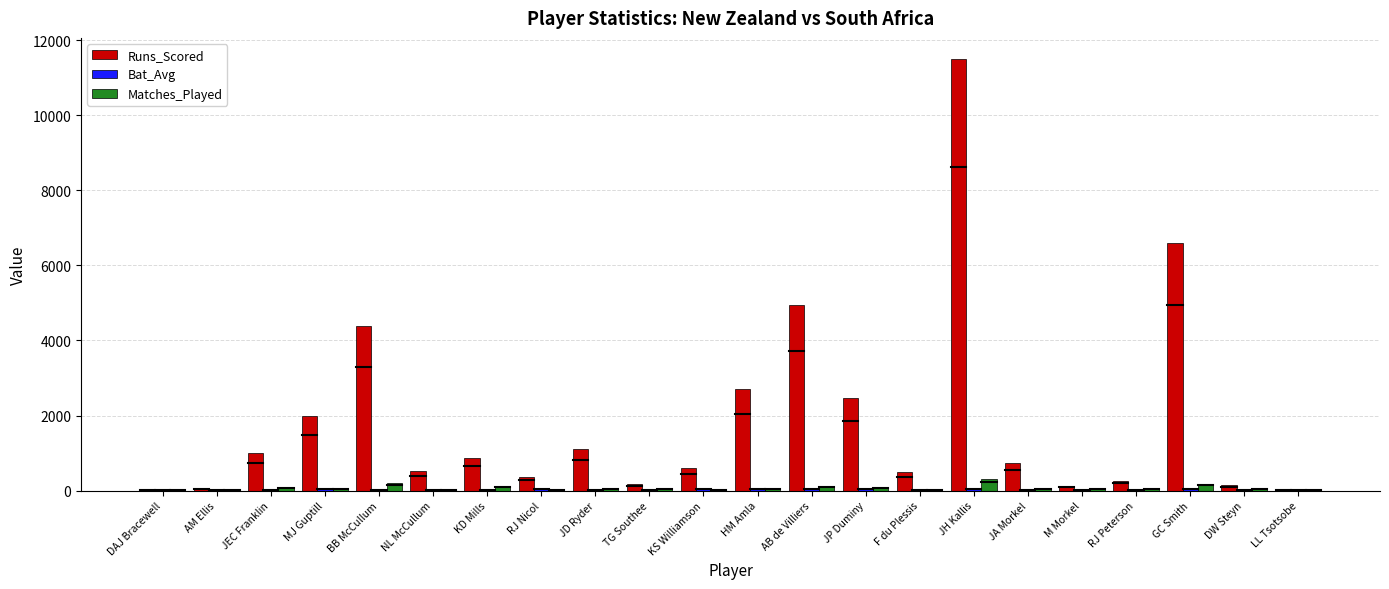

Which category has the highest value across all series?

JH Kallis